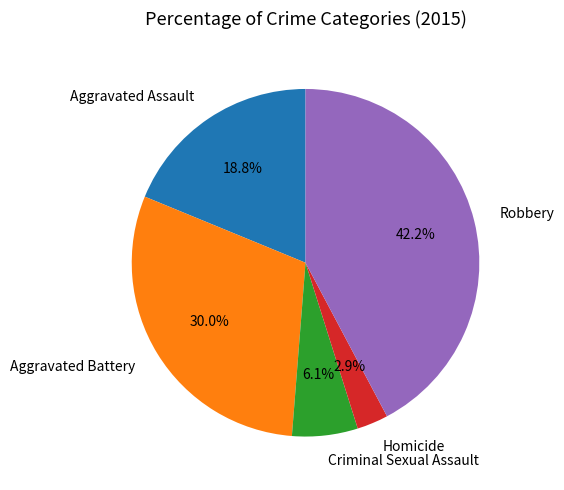

Rank the categories by value from lowest to highest.

Homicide, Criminal Sexual Assault, Aggravated Assault, Aggravated Battery, Robbery